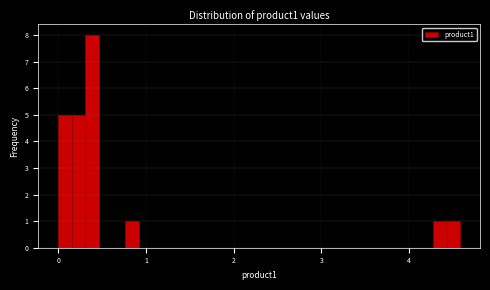

Around what value on the x-axis is the tallest bar? Give the approximate position of its centre, as read against the axis.

0.4